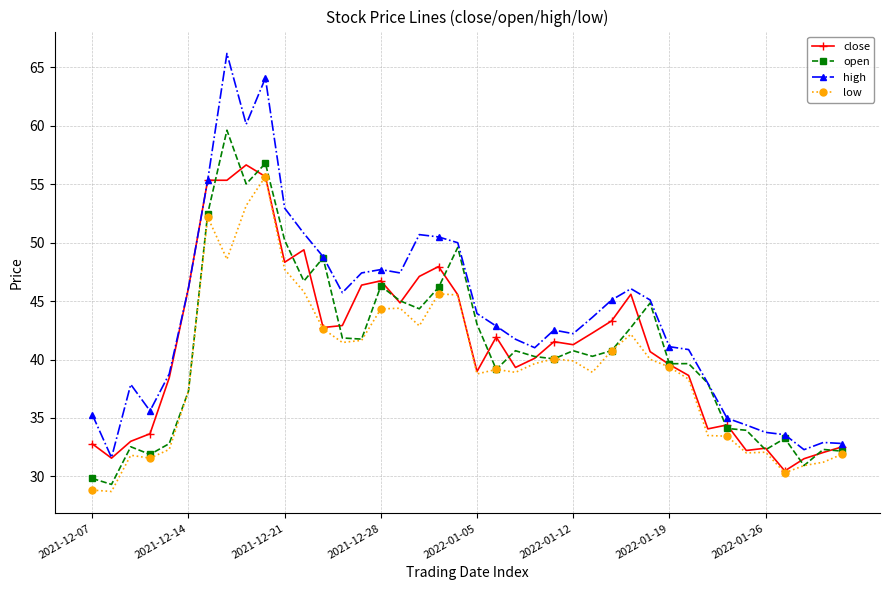

What is the value of the low point at the 36th from the left?

32.1